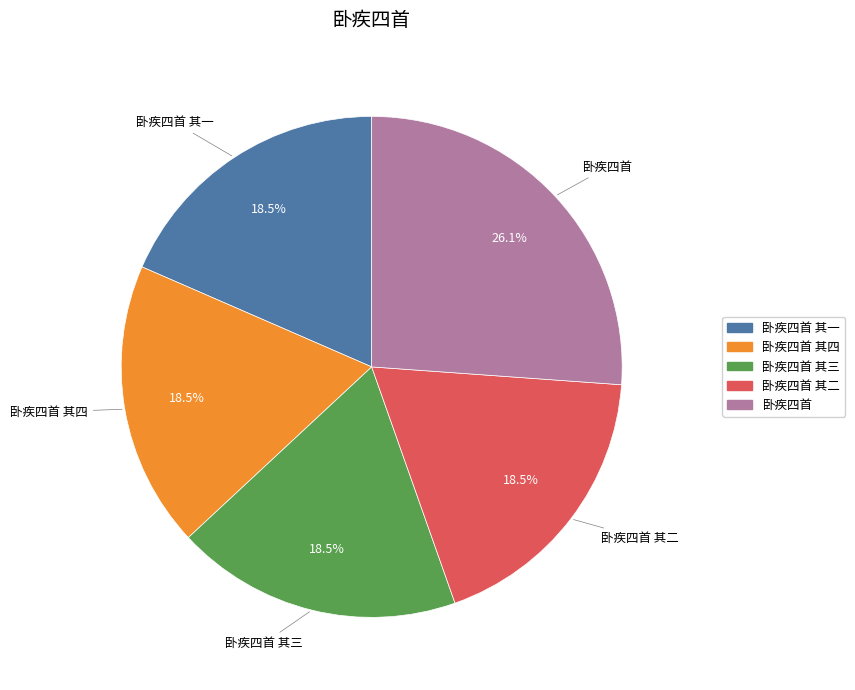

Does any single category account for the majority?

No